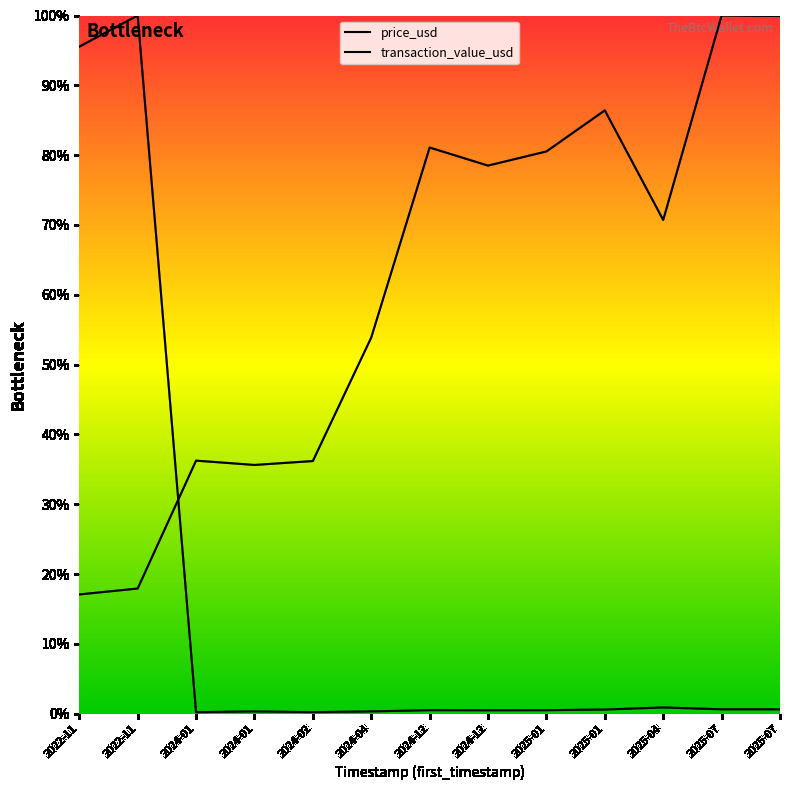

True or false: the data shows 0.1 at 2024-01.

False